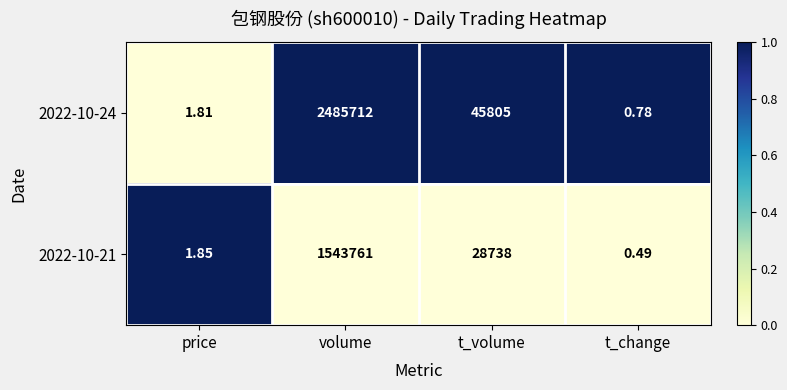

At which category does the chart reach its peak across all series?

volume